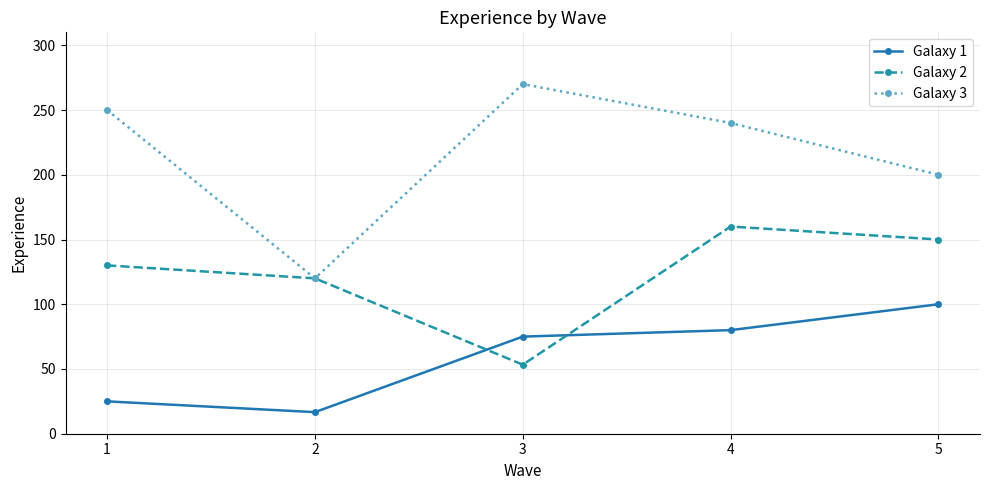

What is the average value of the Galaxy 1 series?

59.3